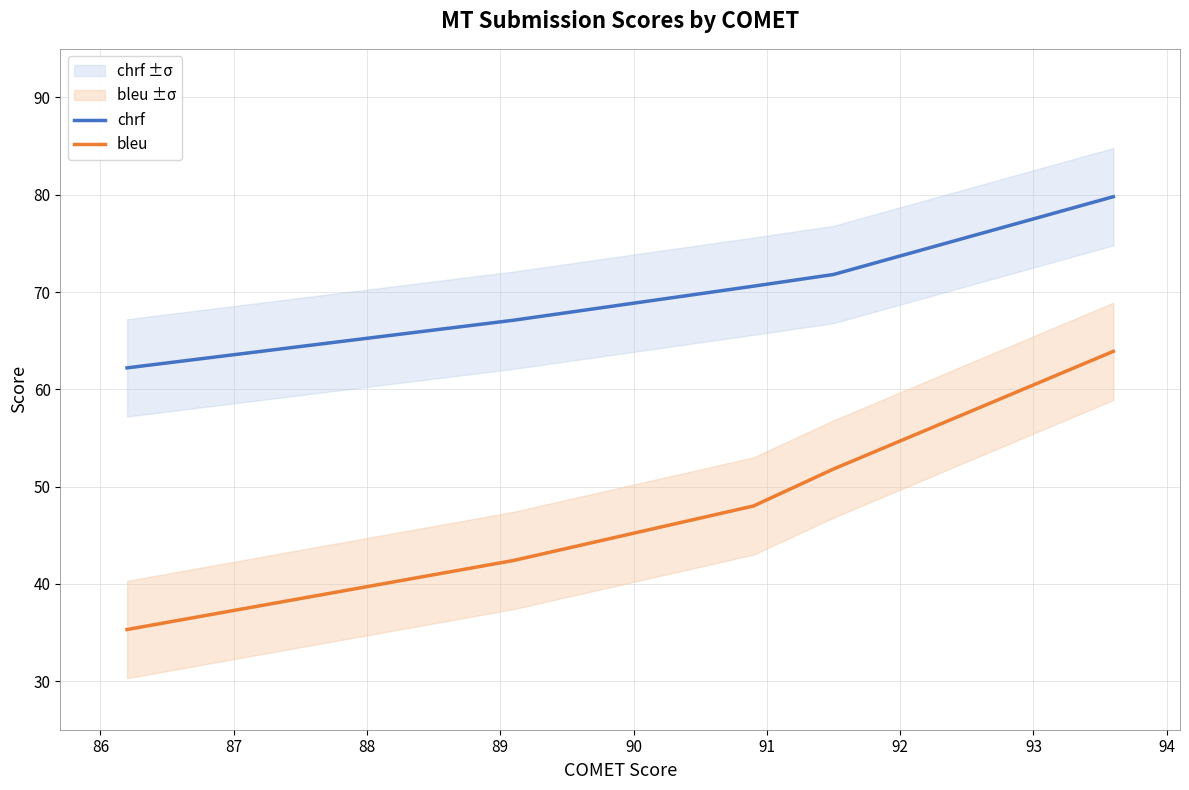

What is the highest value of the bleu series?

63.9